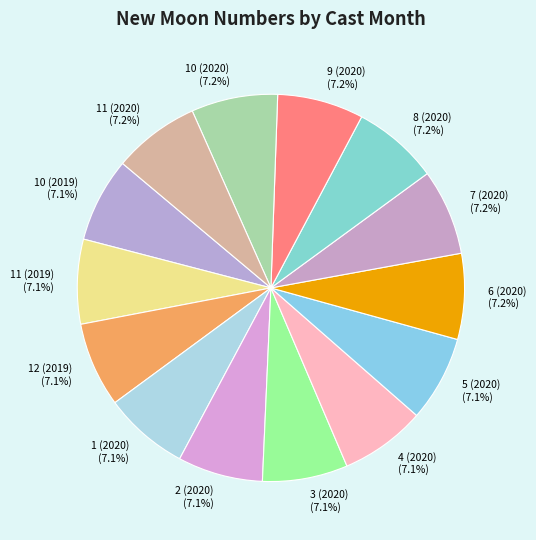

Approximately how many times larger is the value at 1 (2020) compared to 4 (2020)?

1.0